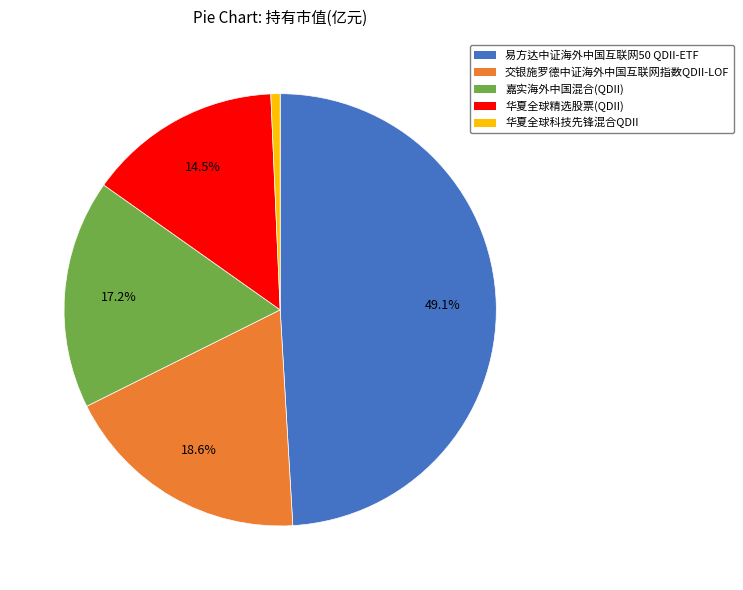

How many slices are in this pie chart?

5